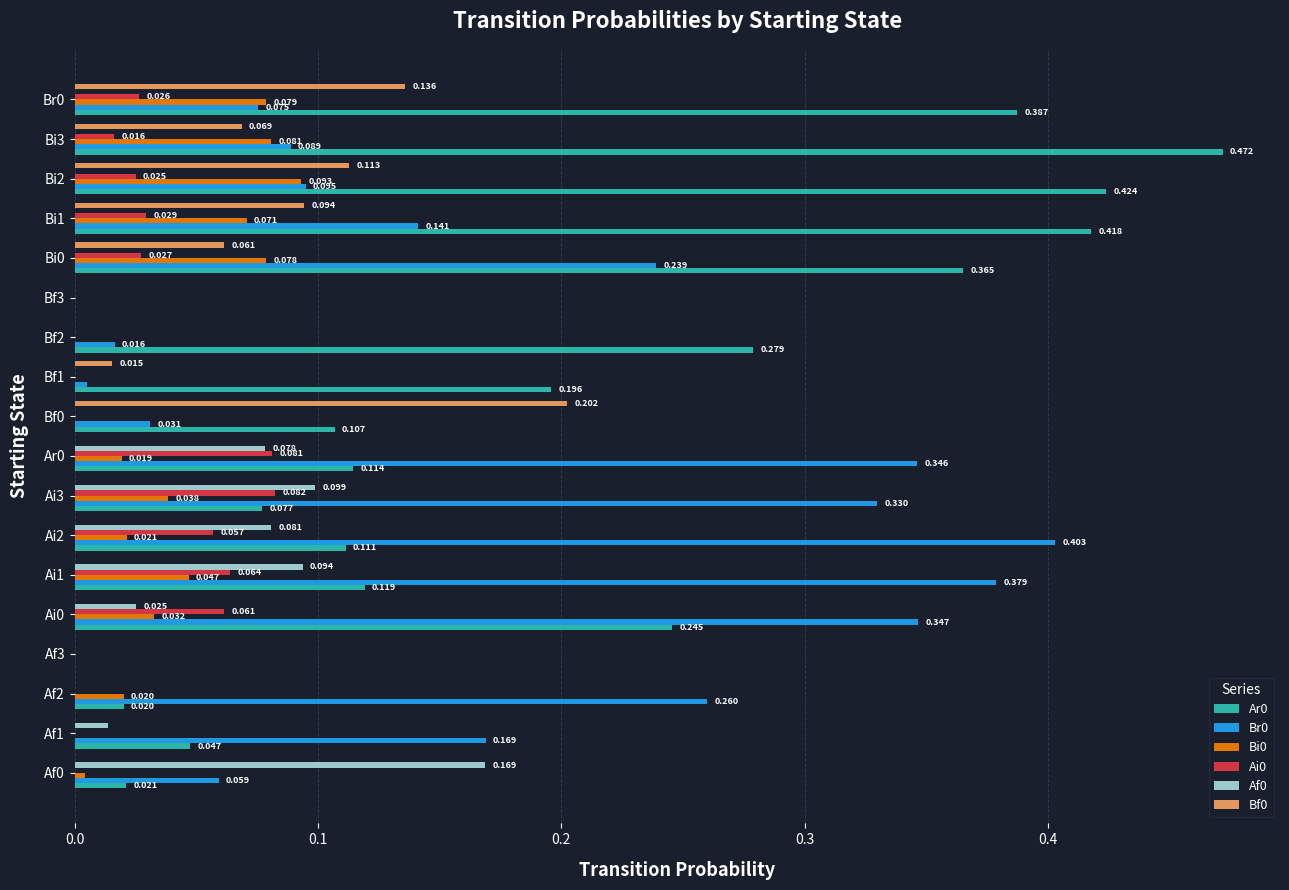

Is the value of Bi0 at Bf0 greater than the value of Bf0 at Bf1?

No